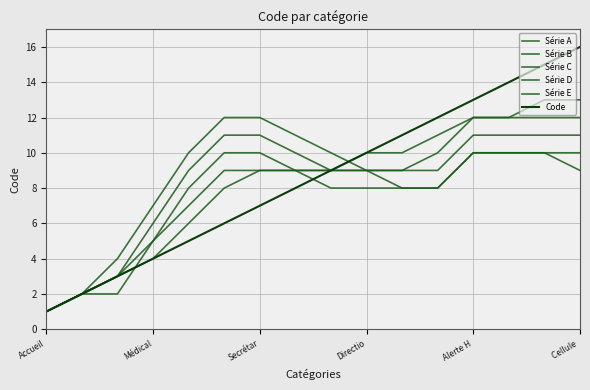

How many lines are shown in the chart?

6